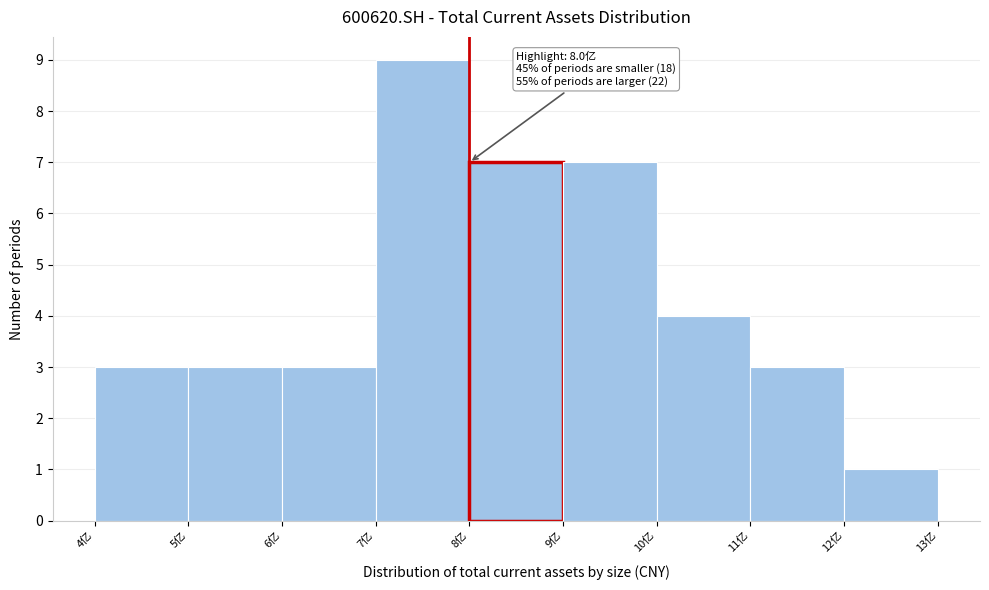

Reading right to left, list all the values displayed in this chart.

12亿=1	11亿=3	10亿=4	9亿=7	8亿=7	7亿=9	6亿=3	5亿=3	4亿=3